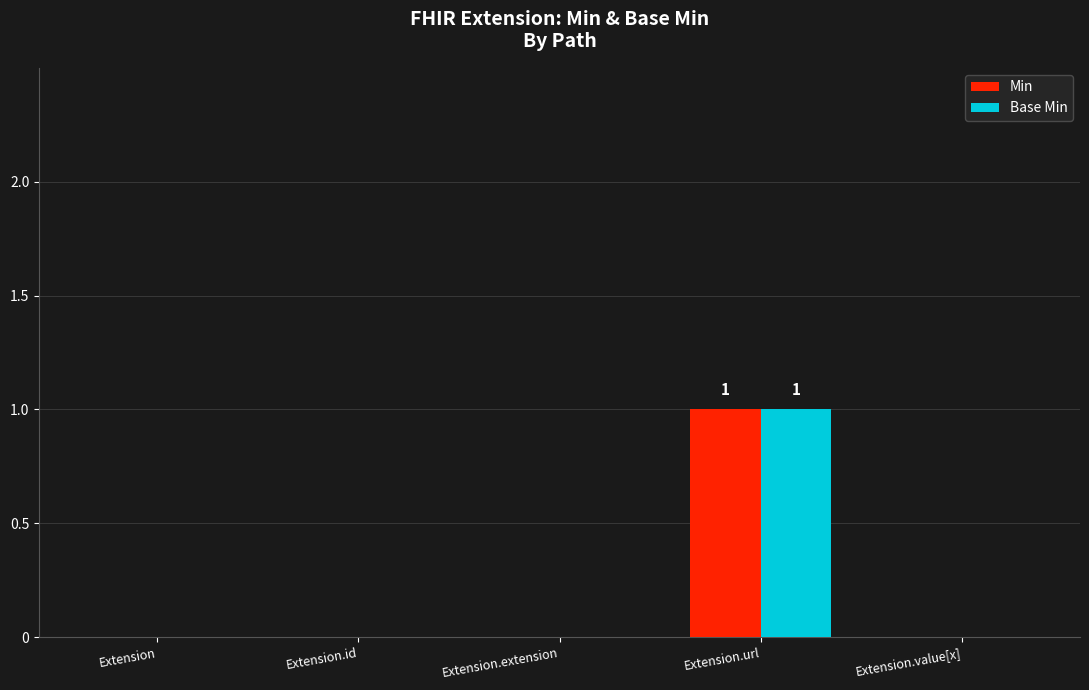

At which label does Base Min reach its peak?

Extension.url